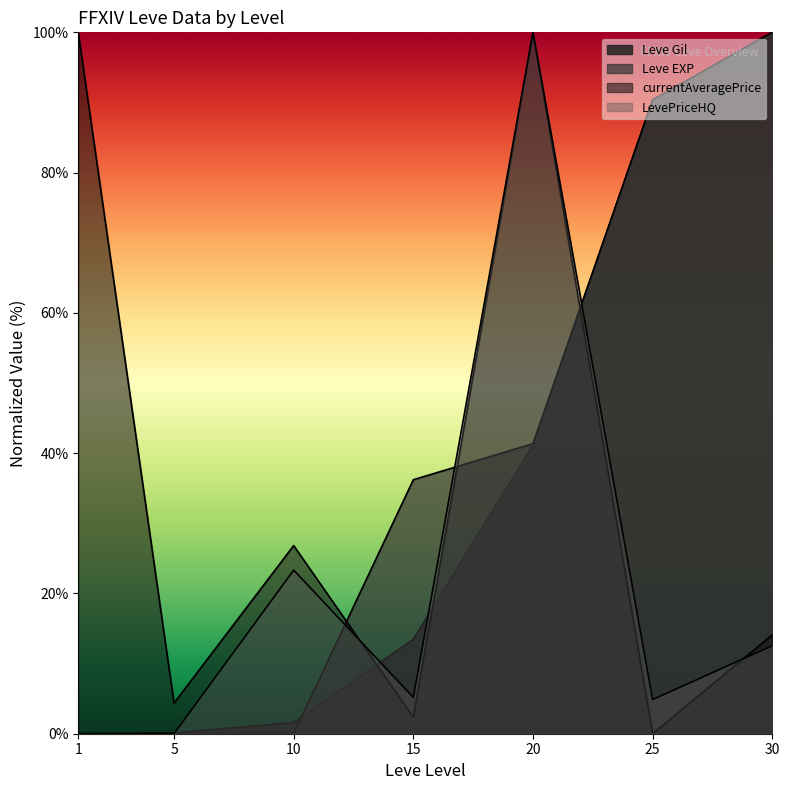

The currentAveragePrice series shows 100.0 at 1. True or false?

True